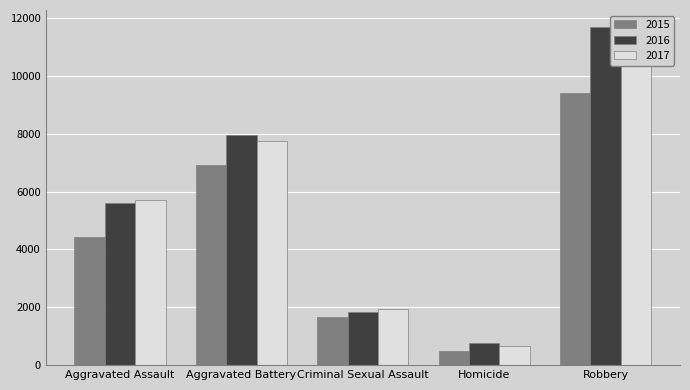

Reading right to left, transcribe all the data shown in this chart.

2015: Robbery=9406	Homicide=488	Criminal Sexual Assault=1679	Aggravated Battery=6901	Aggravated Assault=4412
2016: Robbery=11691	Homicide=770	Criminal Sexual Assault=1833	Aggravated Battery=7944	Aggravated Assault=5608
2017: Robbery=11677	Homicide=668	Criminal Sexual Assault=1953	Aggravated Battery=7736	Aggravated Assault=5719